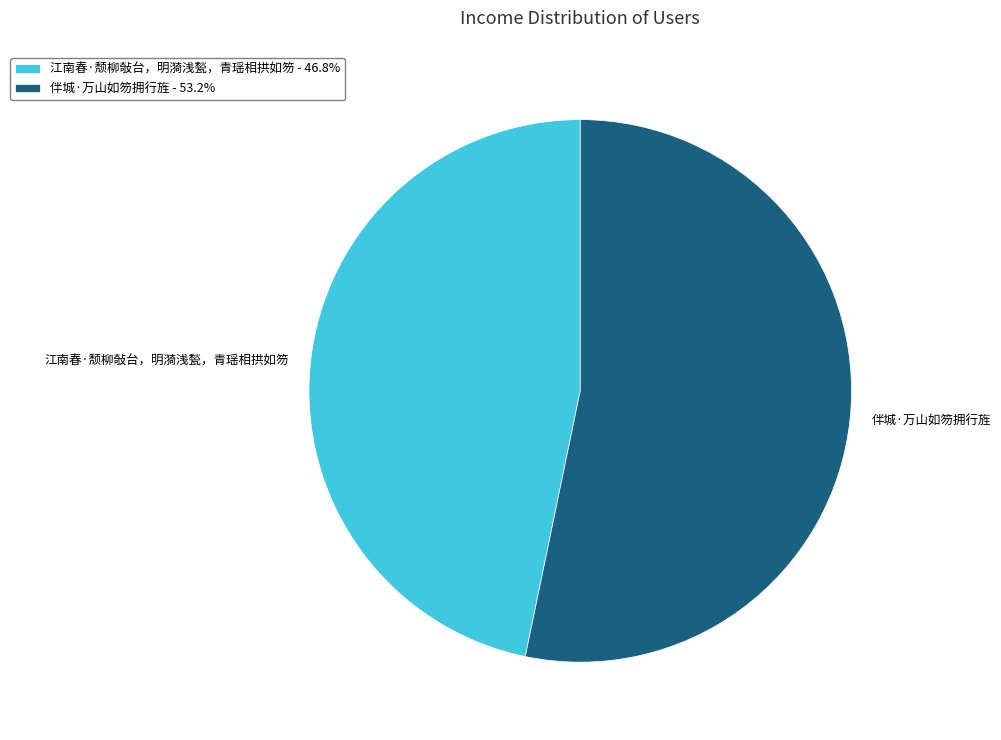

True or false: 伴城·万山如笏拥行旌 accounts for 66% of the total.

False